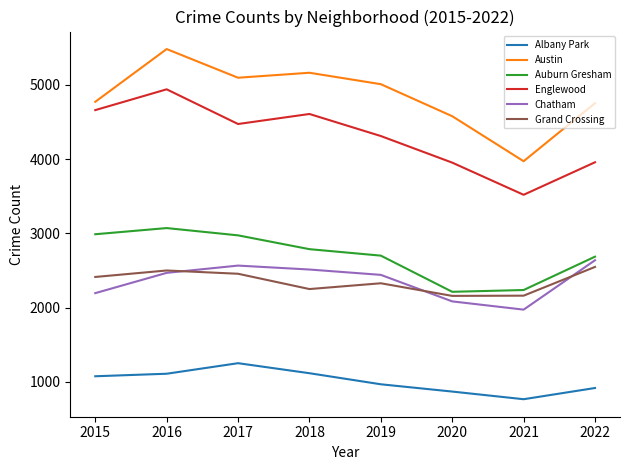

At how many categories does at least one series exceed 1778?

8